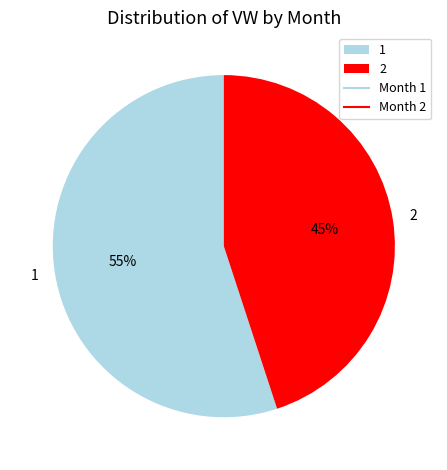

Is the sum of 2 and 1 greater than half?

Yes